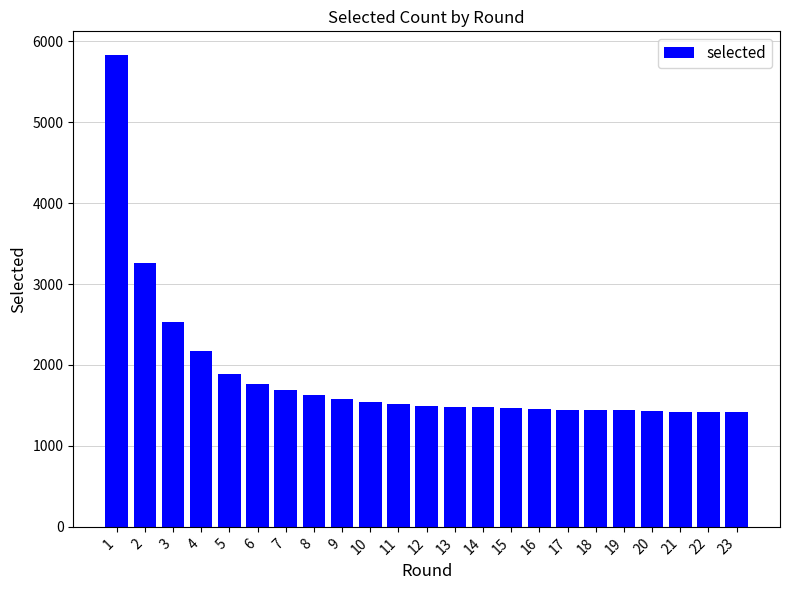

What is the change in value from 1 to 22?

-4407